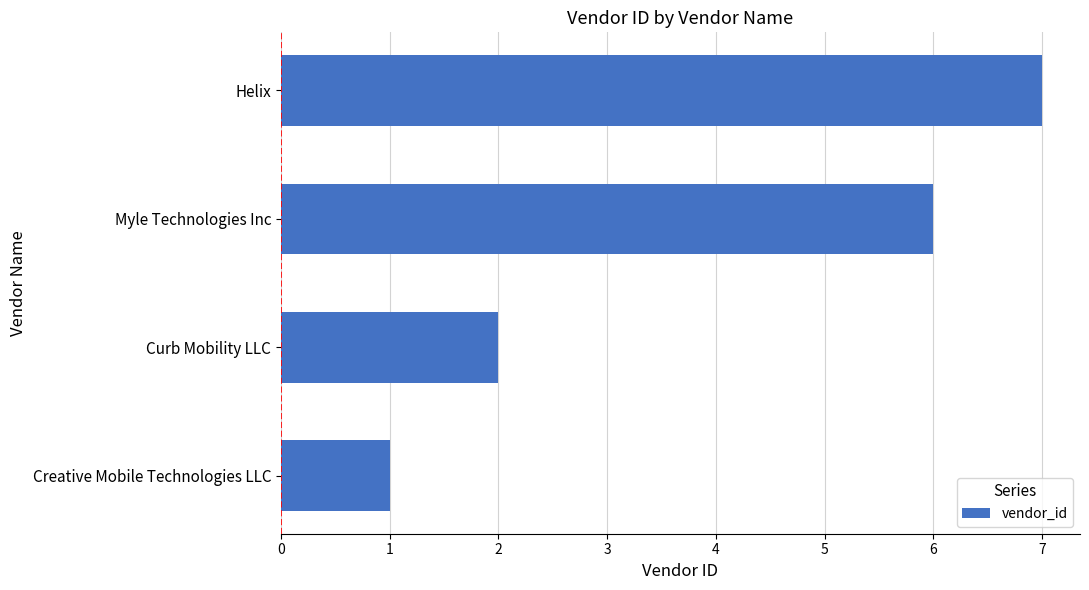

Which category has the highest value across all series?

Helix